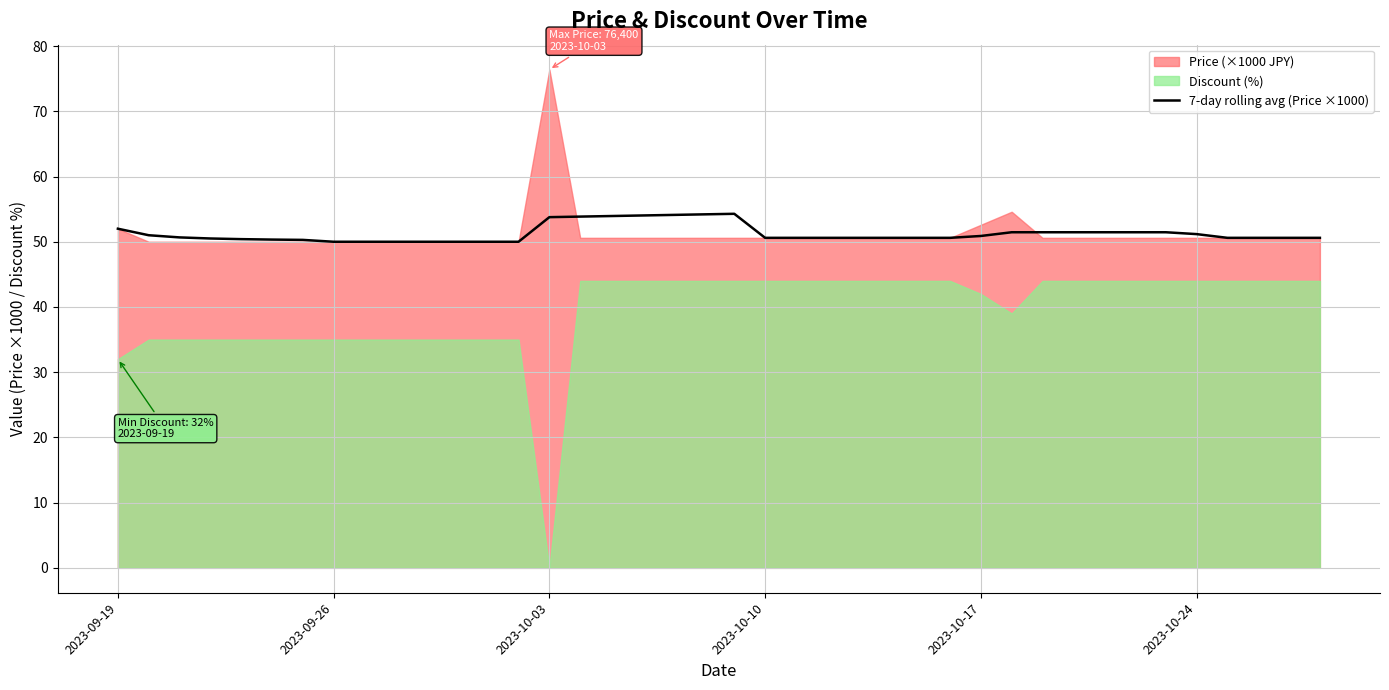

What is the maximum value for 7-day rolling avg (Price ×1000)?

54.3